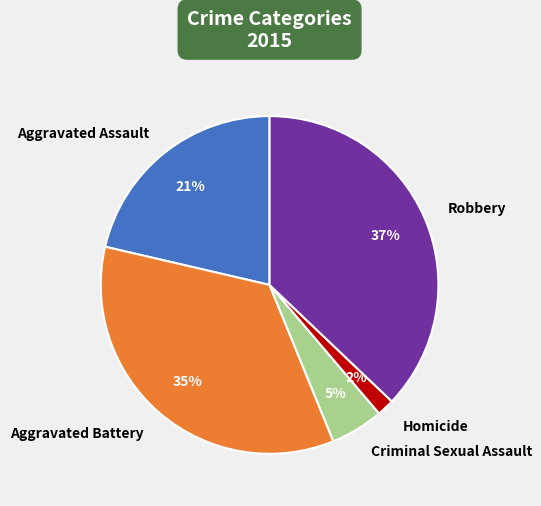

How many slices are in this pie chart?

5